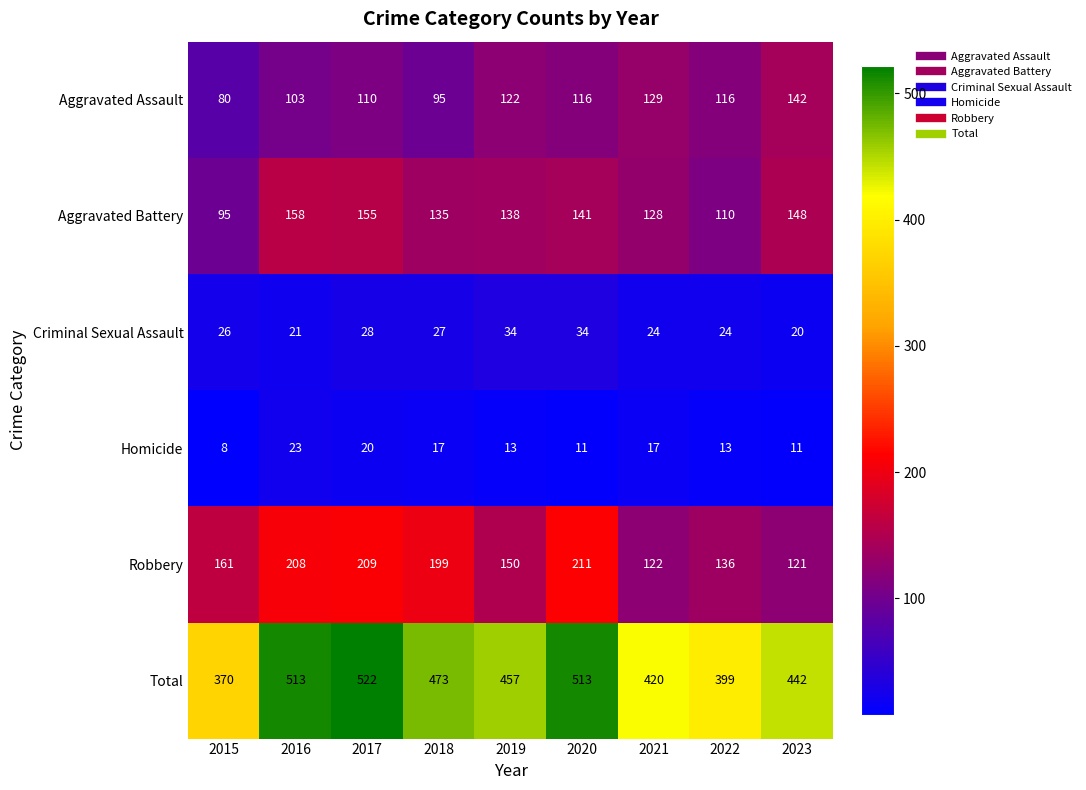

What is the greatest value displayed?

522